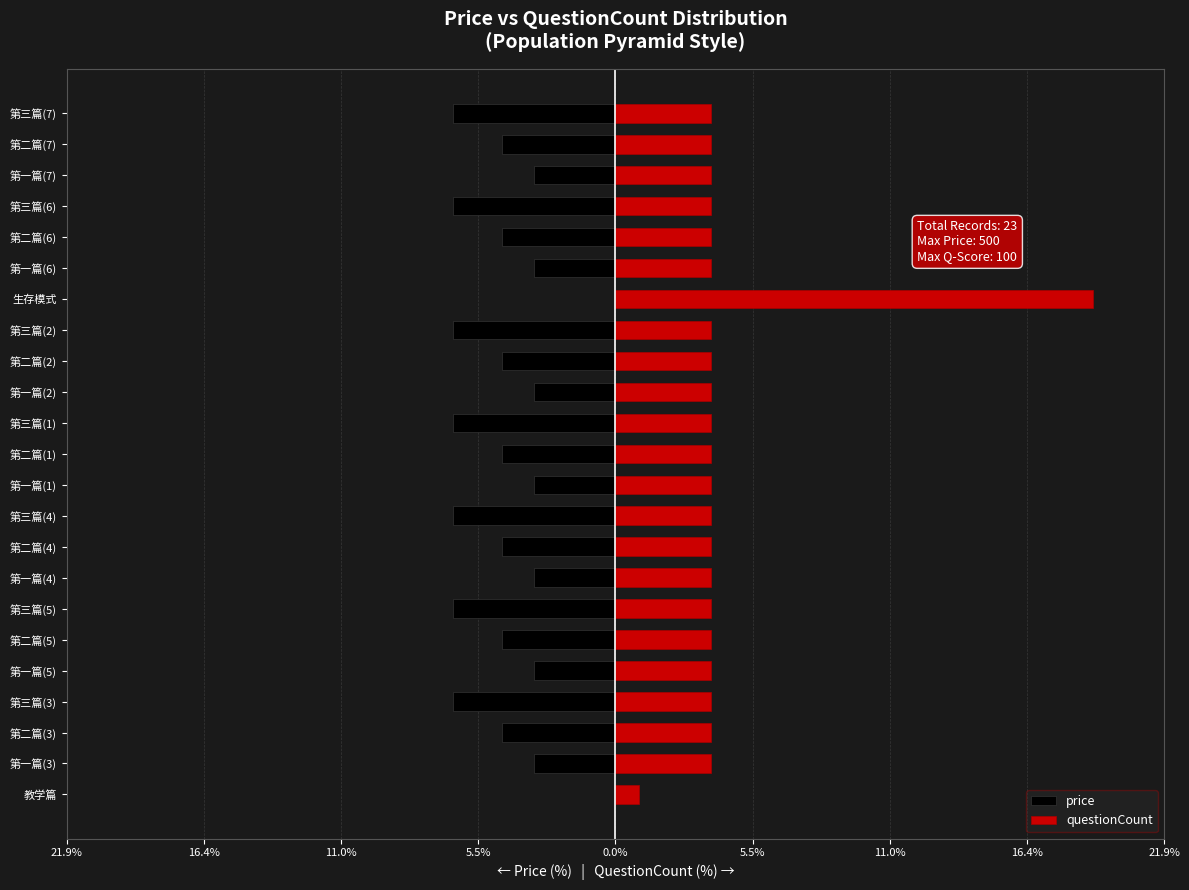

Which series has the widest spread of values?

questionCount